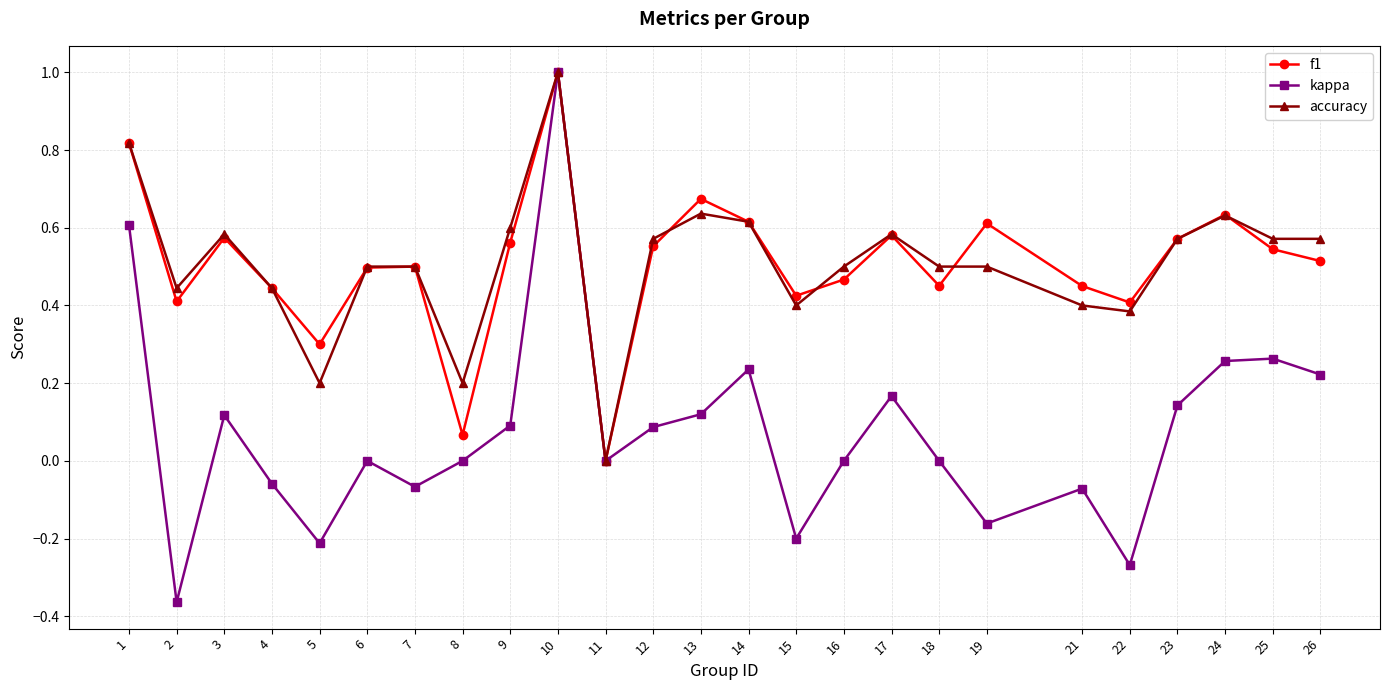

Which series changed the most between 1 and 25?

kappa